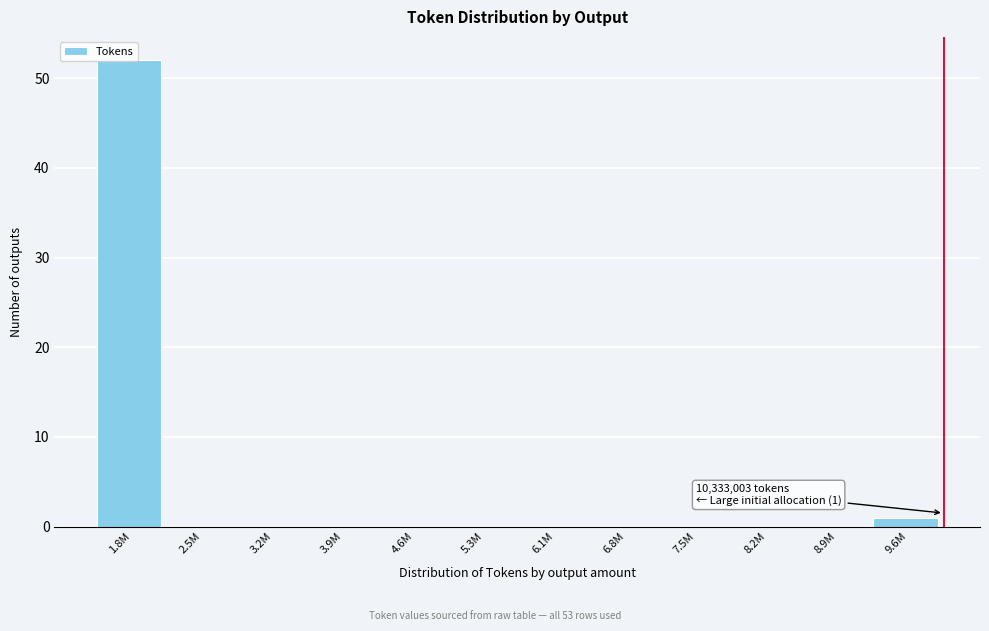

Which label corresponds to the largest value in the chart?

1.8M